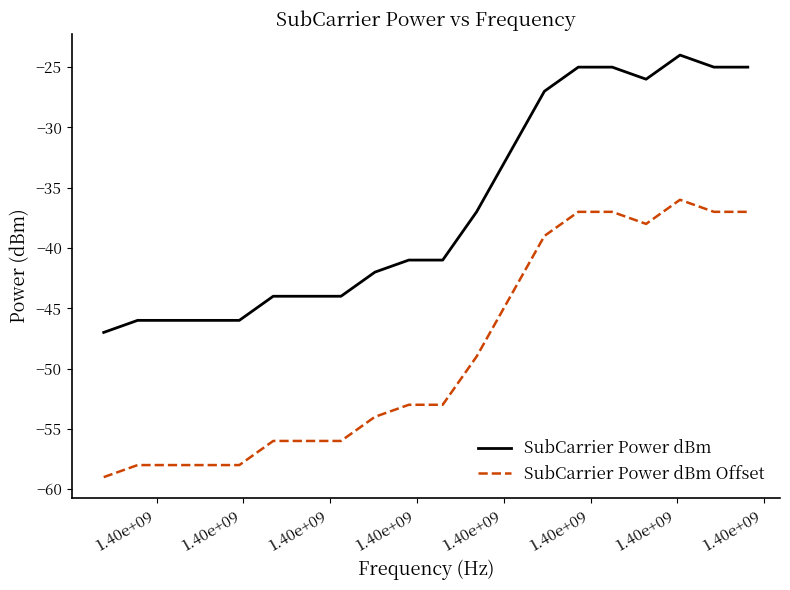

What is the greatest value displayed?

-24